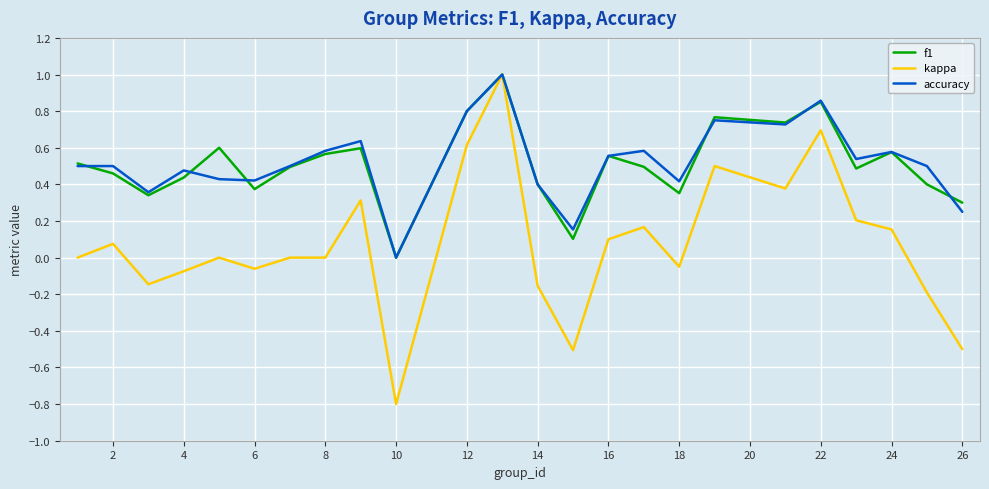

Which series has the widest spread of values?

kappa